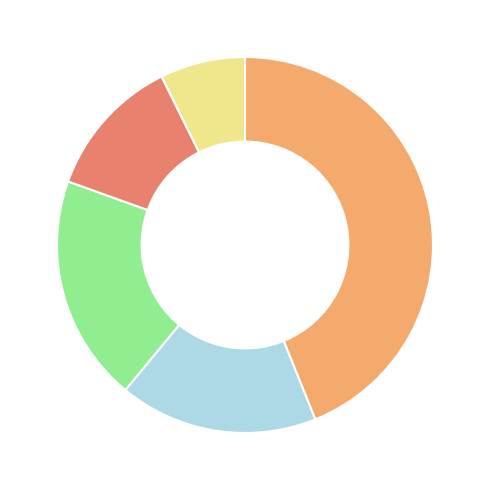

Count the number of slices in the pie.

5